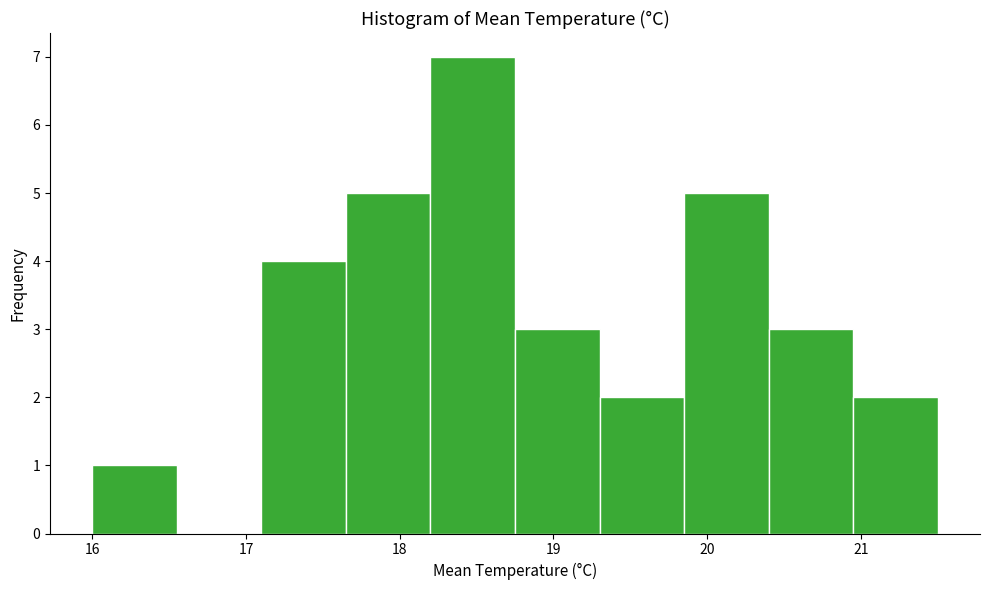

Over which range of the x-axis is the bar tallest?

18.20 to 18.75